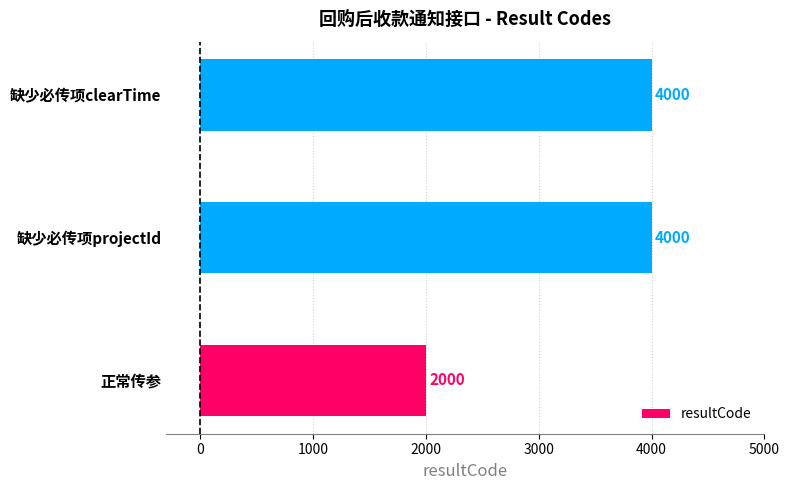

True or false: the data shows 4000 at 缺少必传项clearTime.

True